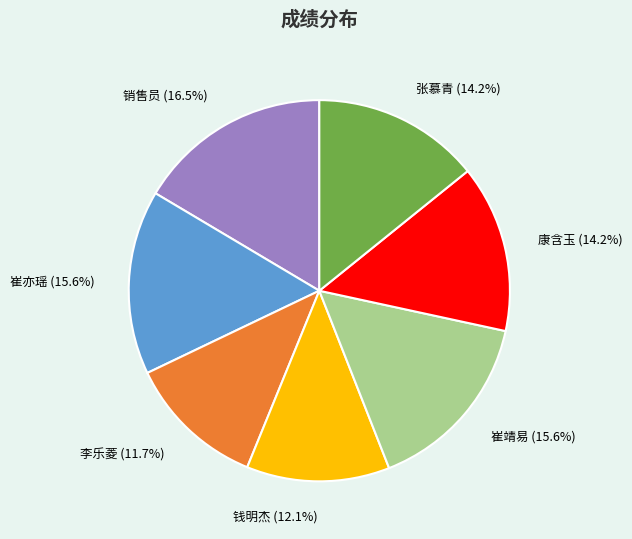

Does 销售员 represent more than half of the total?

No